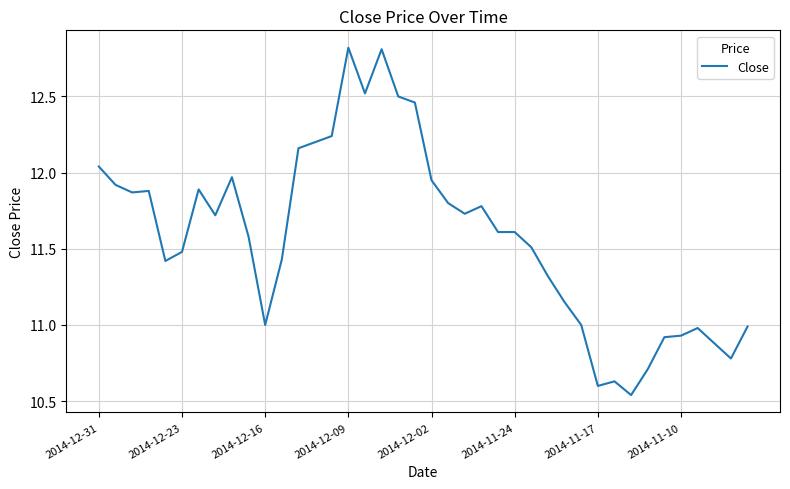

What is the difference between the maximum and minimum values?

2.3